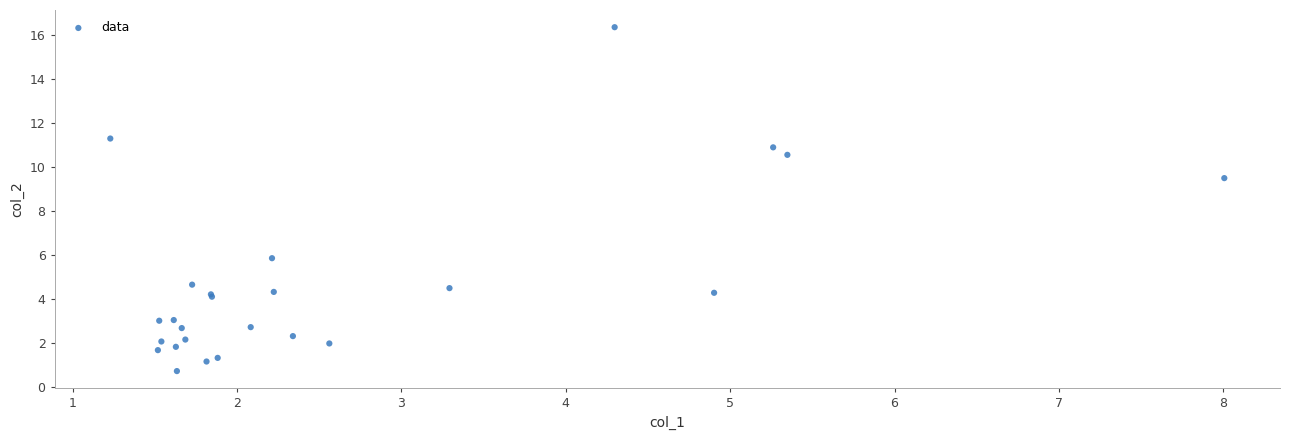

What Y value in the scatter plot is closest to 8?

9.5